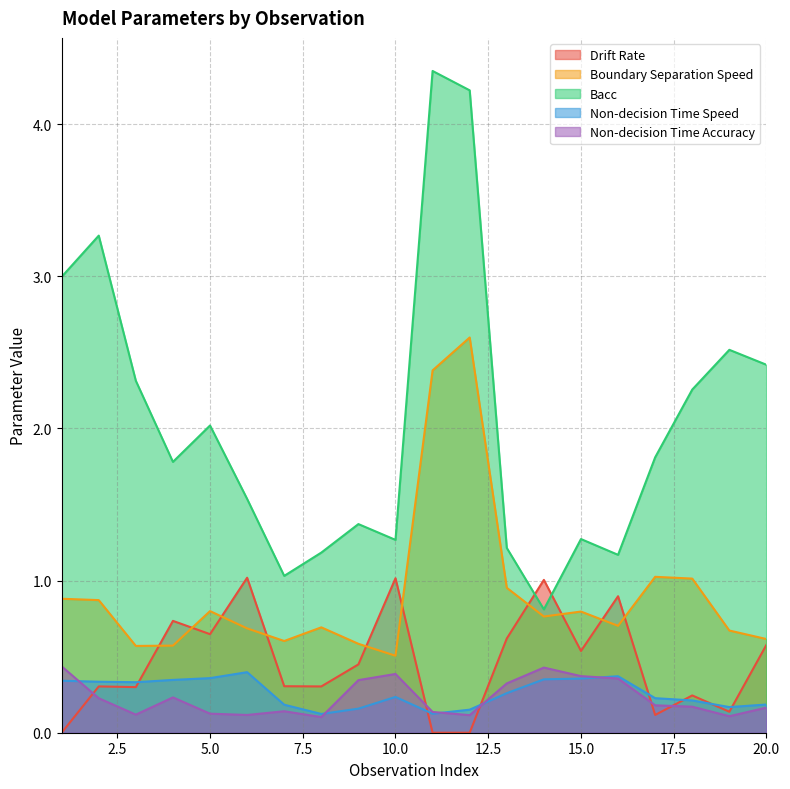

Which series has the largest total across all categories?

Bacc